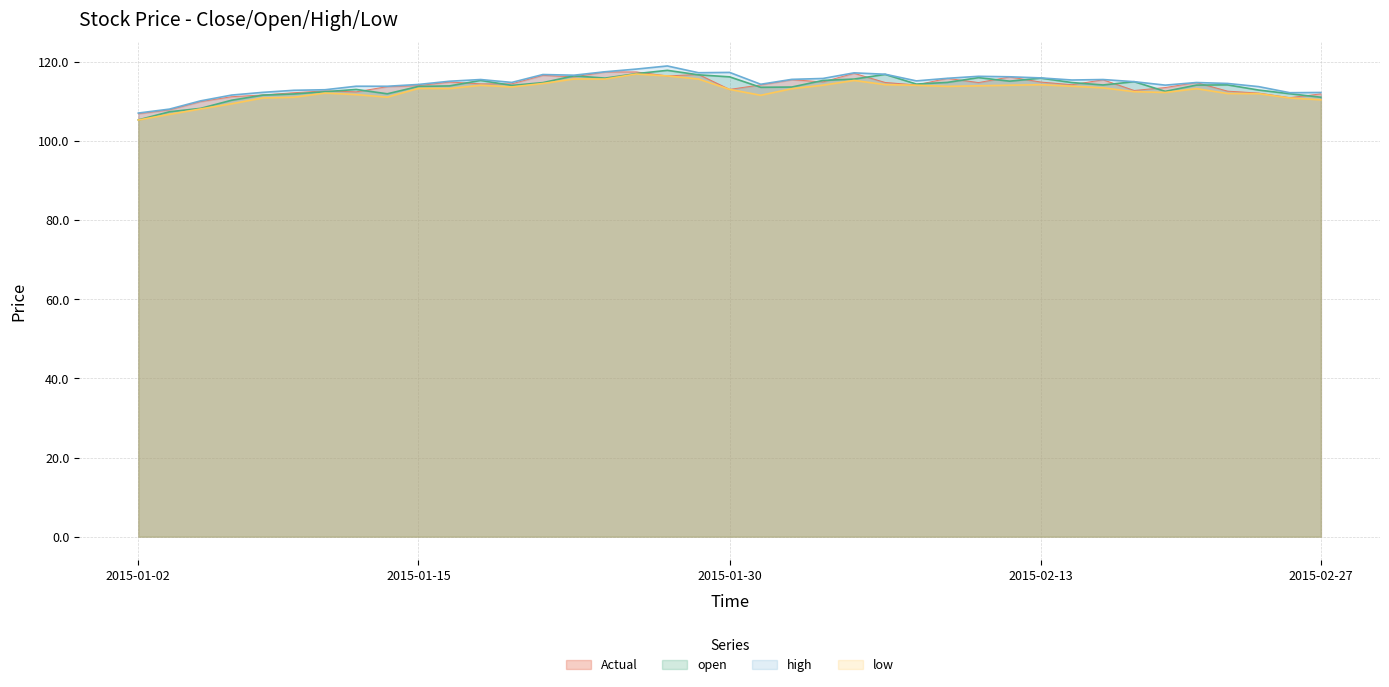

At which label does low first exceed 113?

2015-01-15